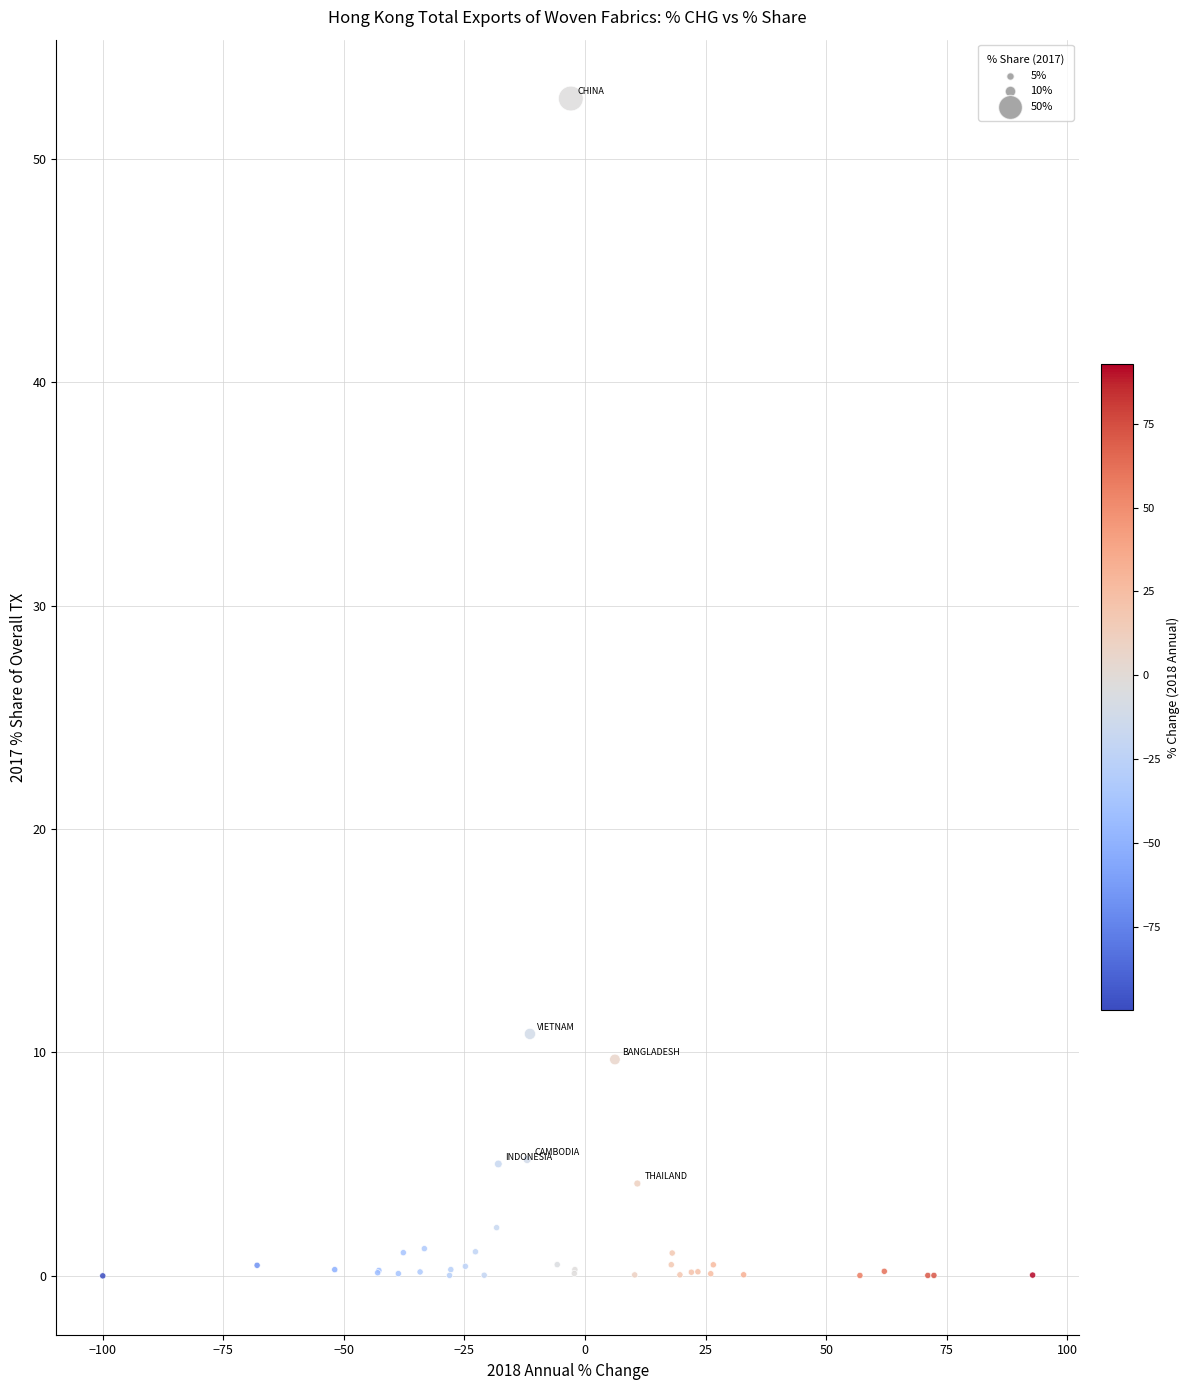

What Y value in the scatter plot is closest to 26?

10.8